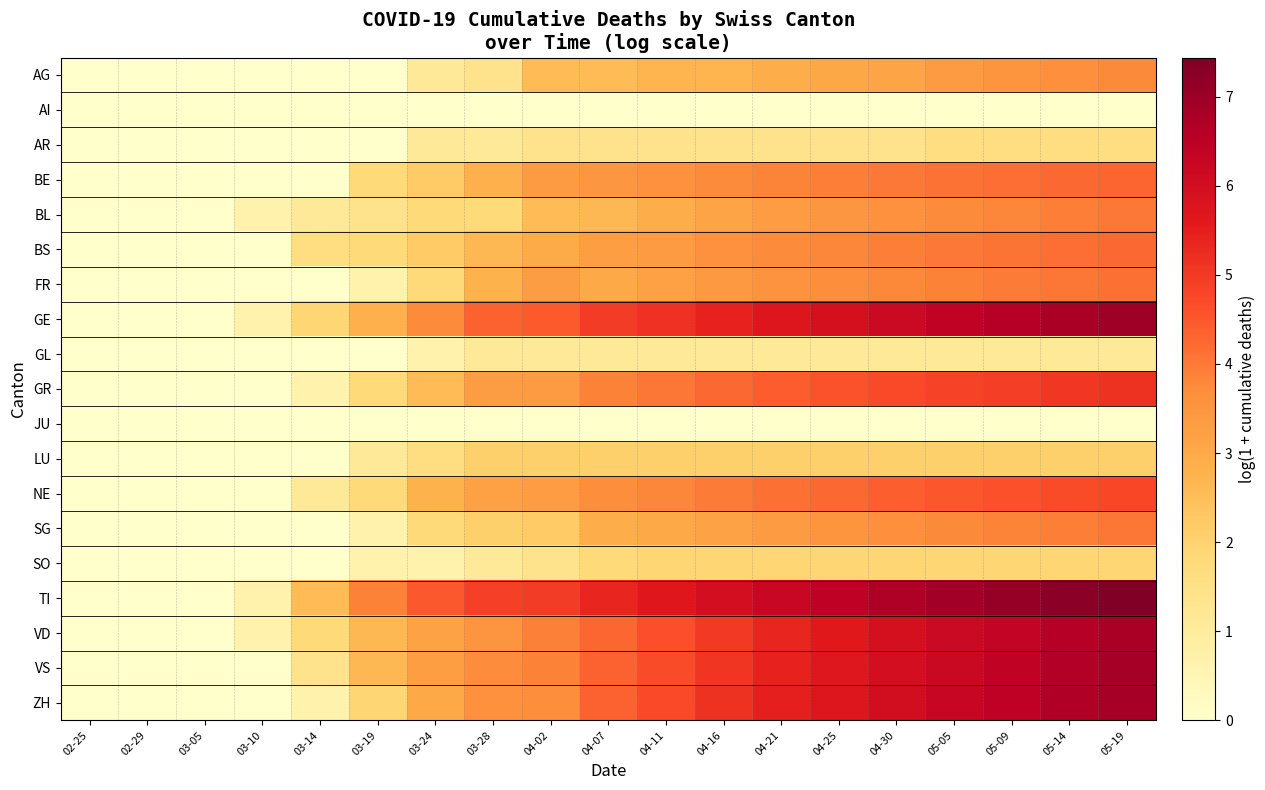

Which series has the widest spread of values?

TI